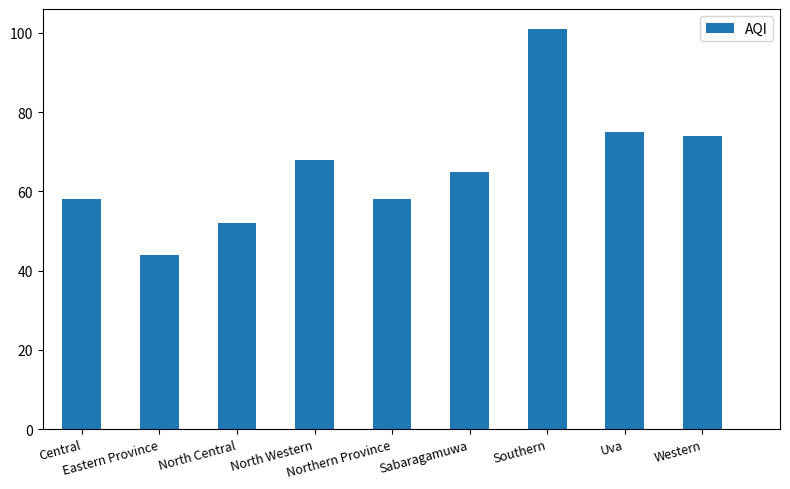

Does the chart contain any negative values?

No